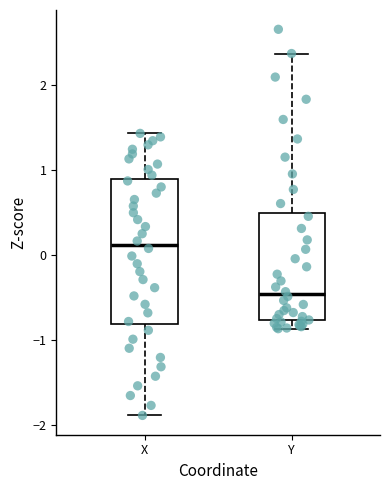

Which box's median line is the lowest?

Y